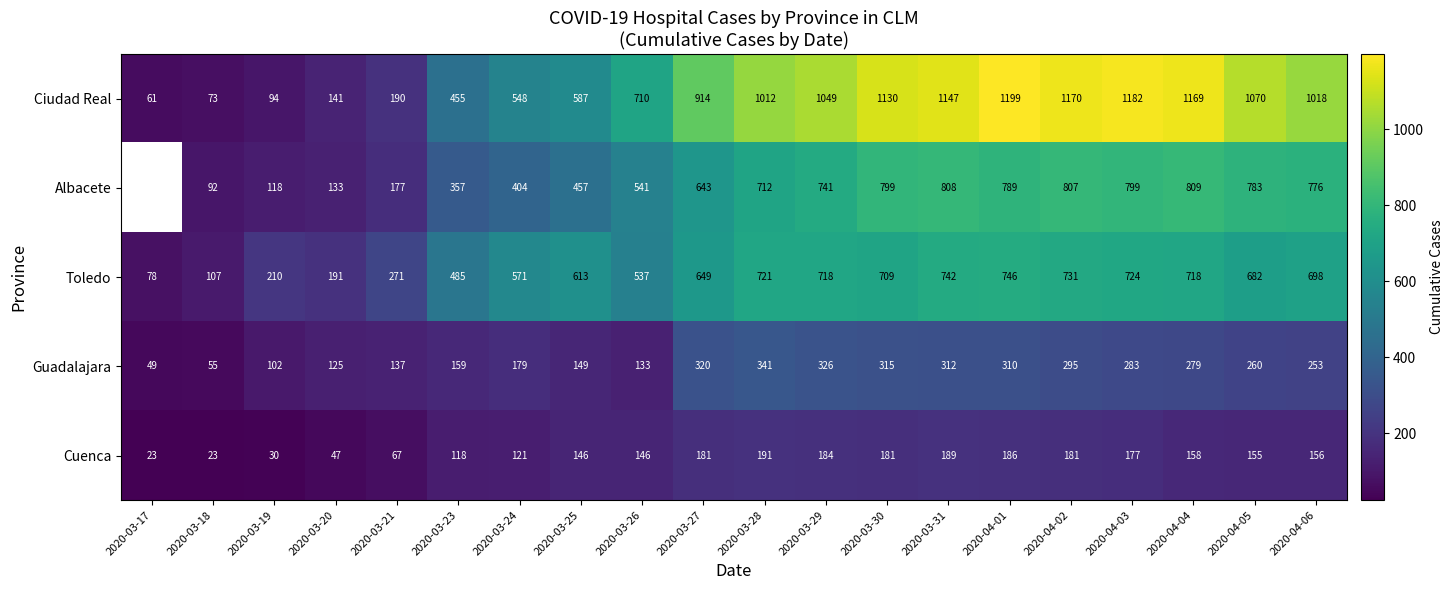

The Cuenca series shows 227 at 2020-03-26. True or false?

False